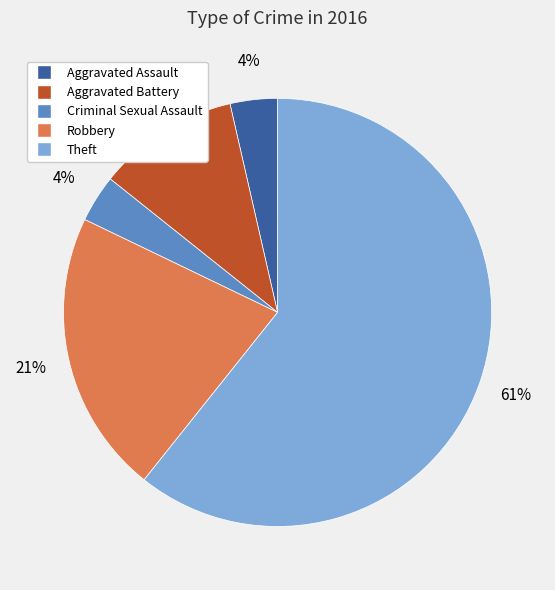

Which slice is the largest?

Theft